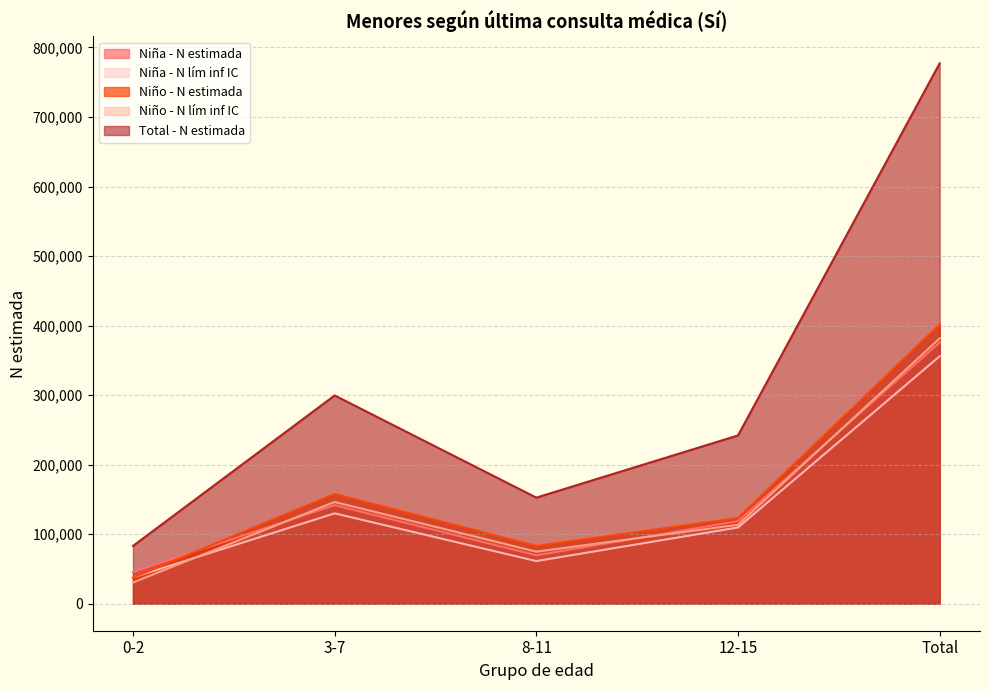

At which category does Niño - N lím inf IC reach its first local peak?

3-7